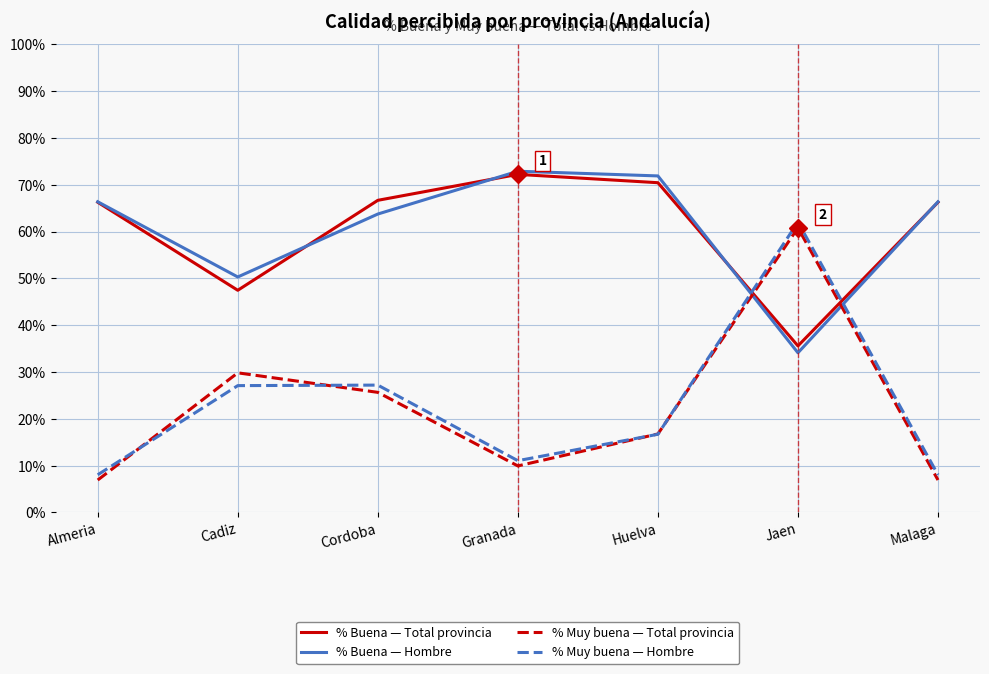

Read the % Muy buena — Hombre value at Malaga.

8.1